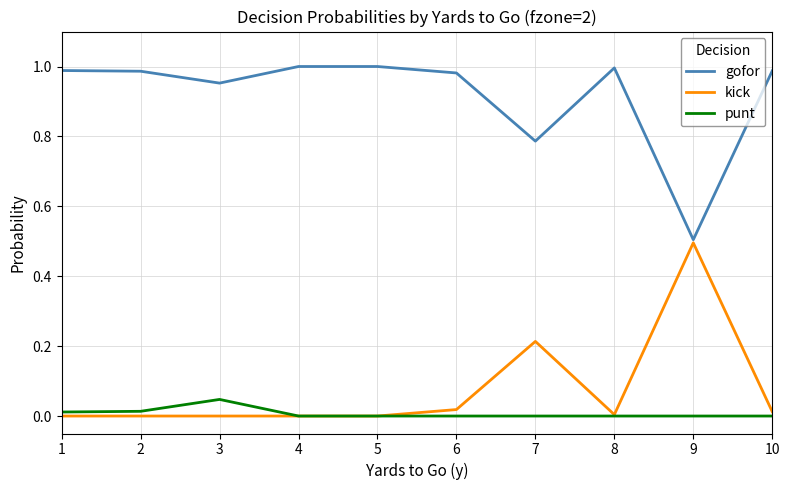

At which label does punt reach its peak?

3